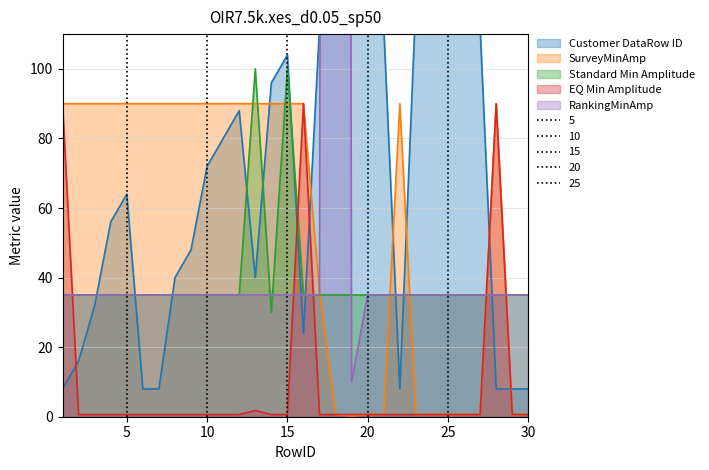

Which label corresponds to the smallest value in the chart?

19